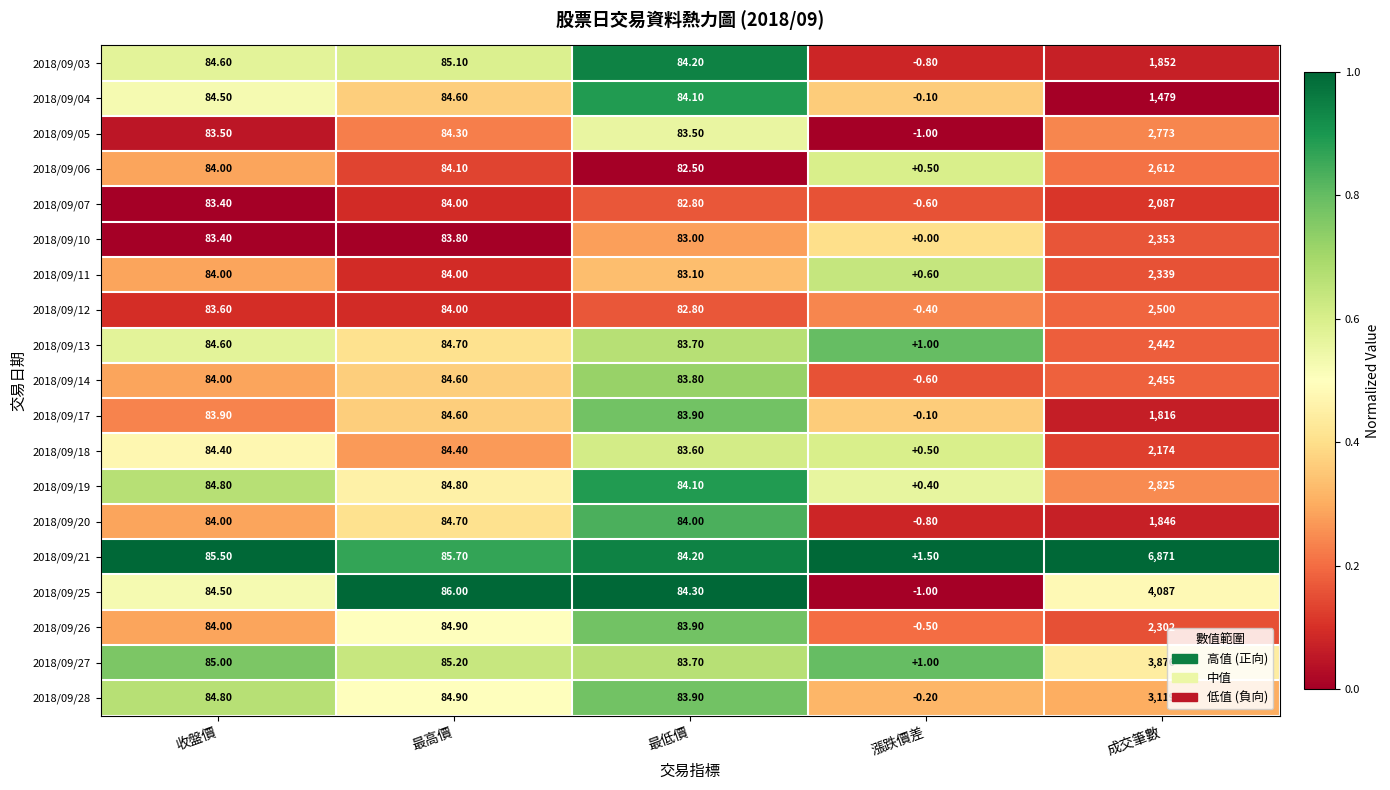

Which series has the largest range (max minus min)?

2018/09/21